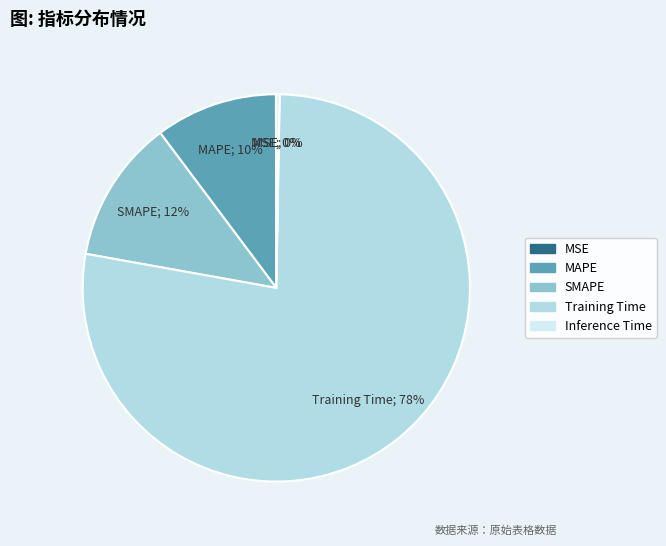

Which category accounts for the majority?

Training Time